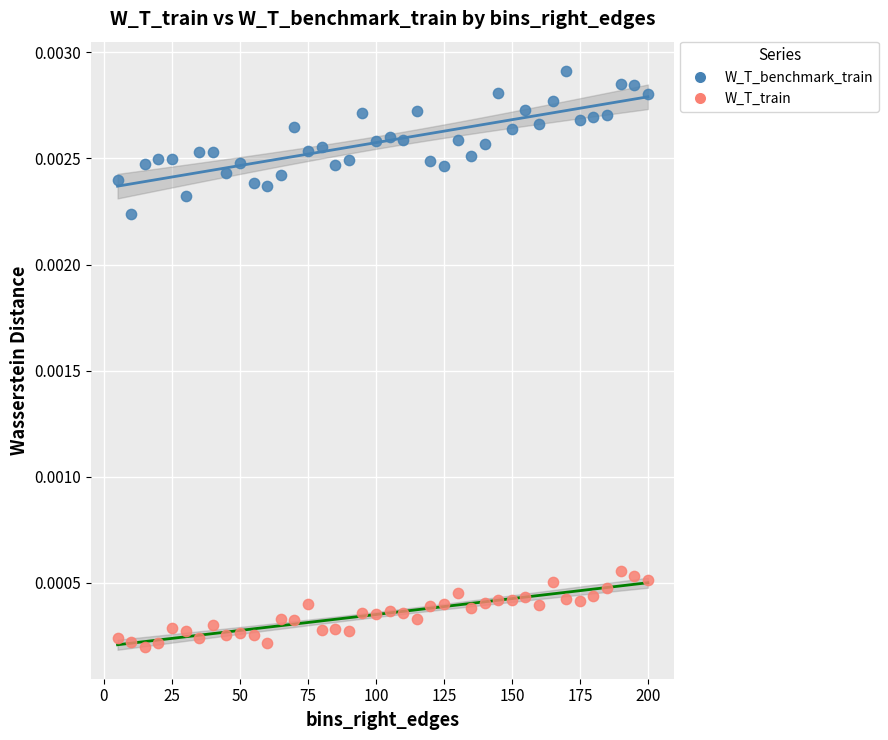

Which series has the largest Y range (max minus min)?

W_T_benchmark_train